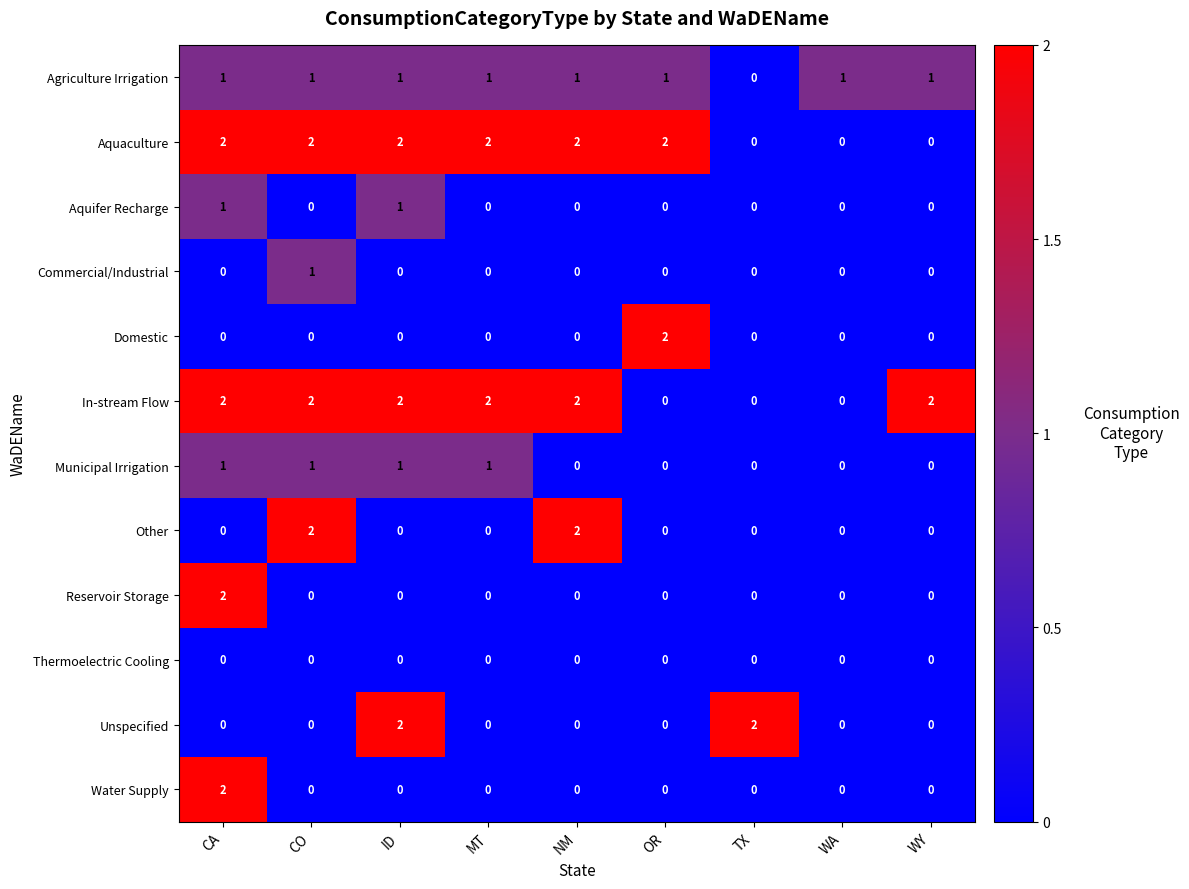

At which category is the sum across all series the highest?

CA